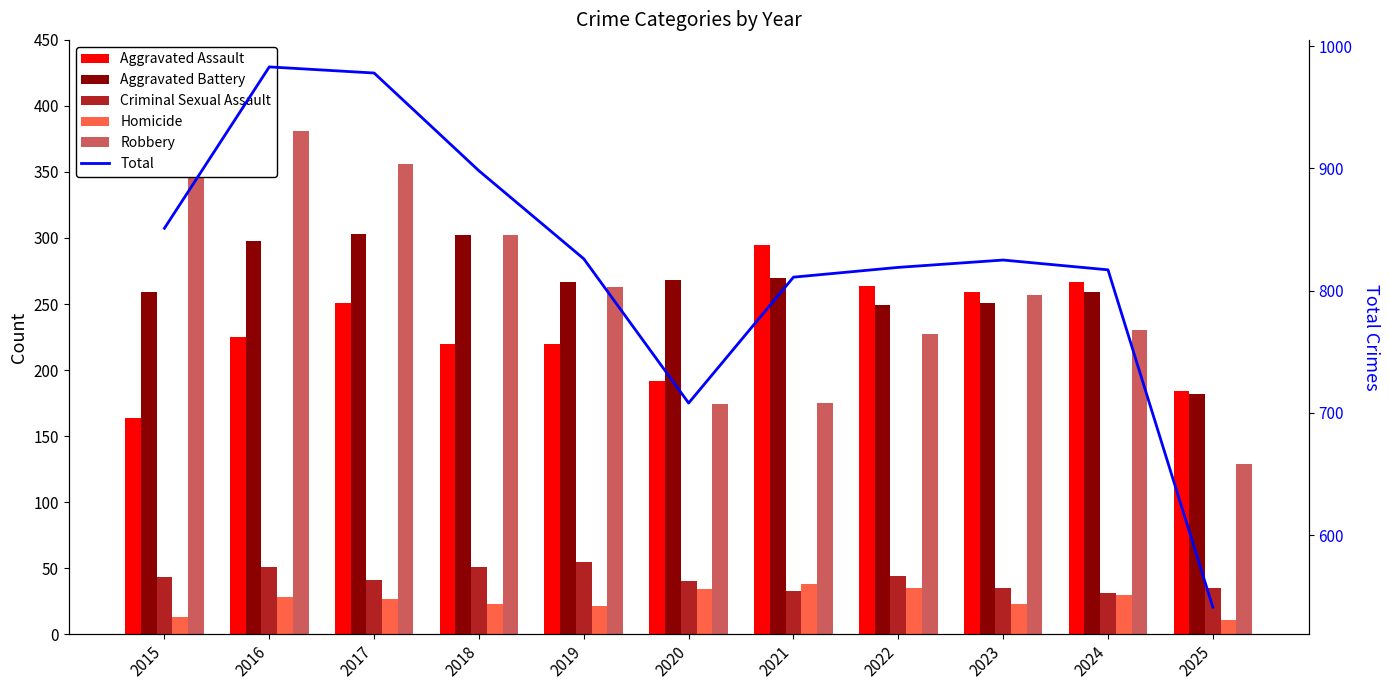

What is the highest value of the Robbery series?

381